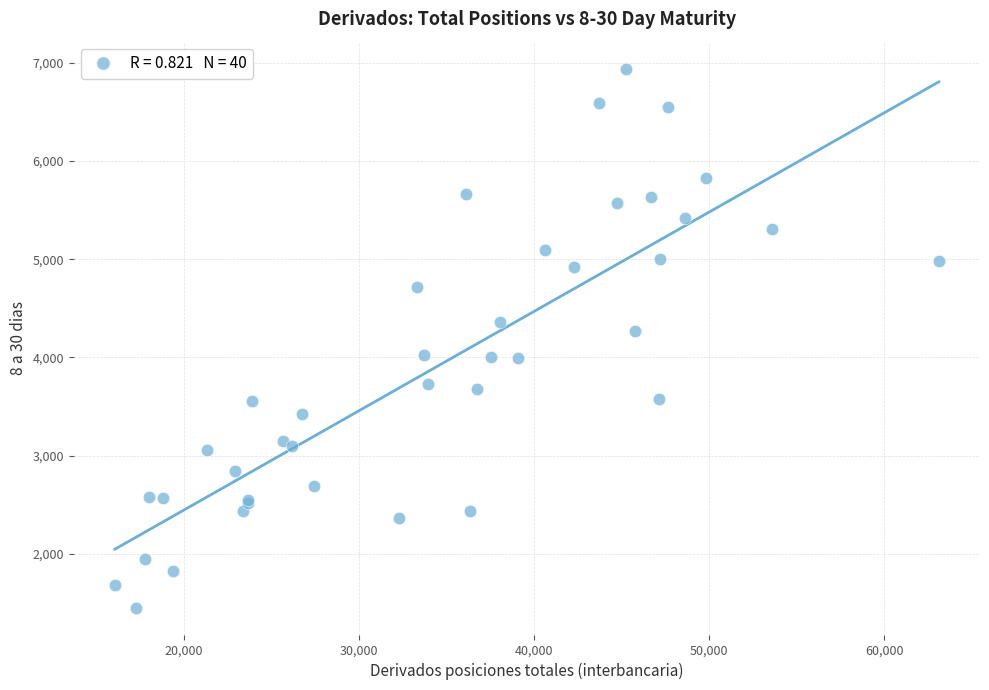

What Y value in the scatter plot is closest to 4197?

4265